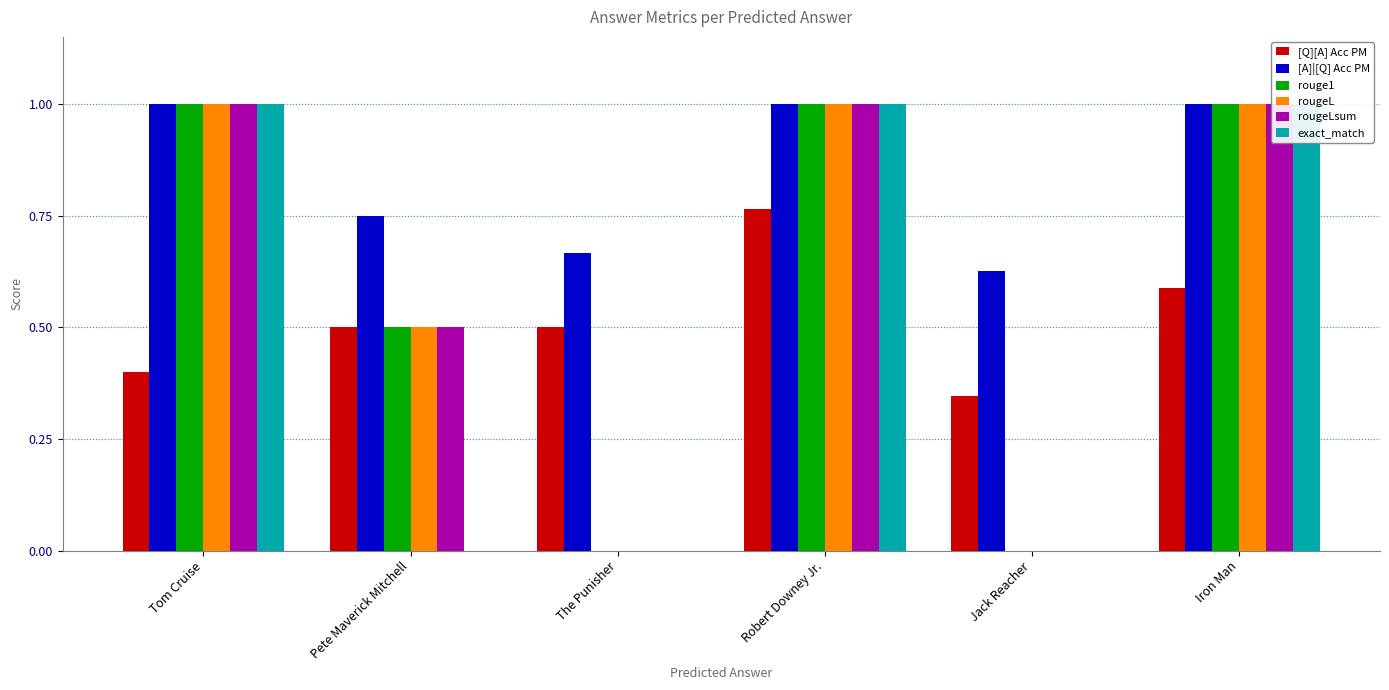

Which category has the lowest value in the exact_match series?

Pete Maverick Mitchell